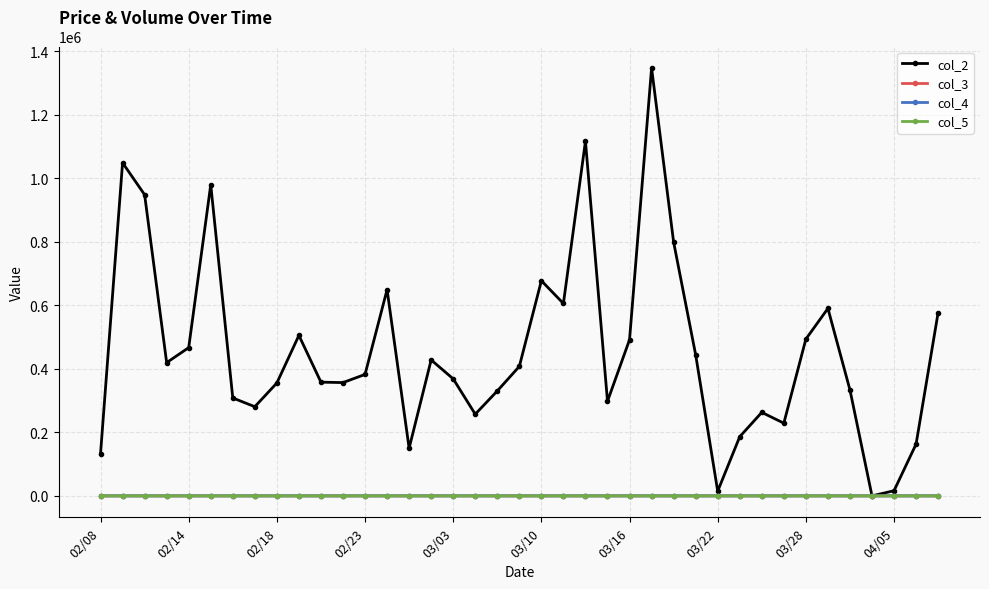

At how many categories does at least one series exceed 95834?

36